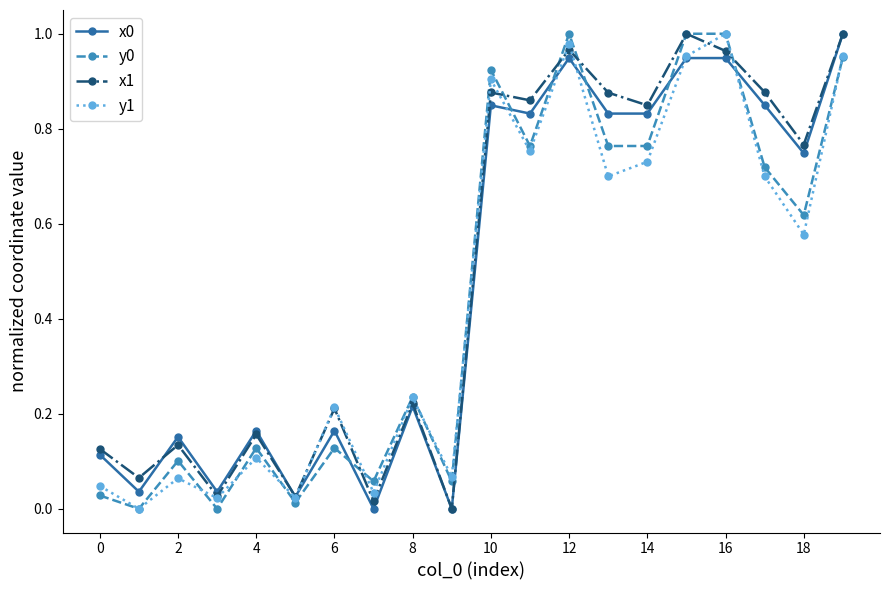

How many lines are shown in the chart?

4